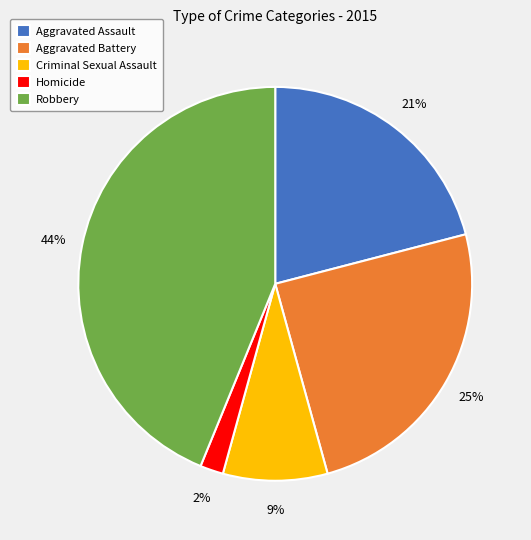

Which category has the biggest portion of the pie?

Robbery